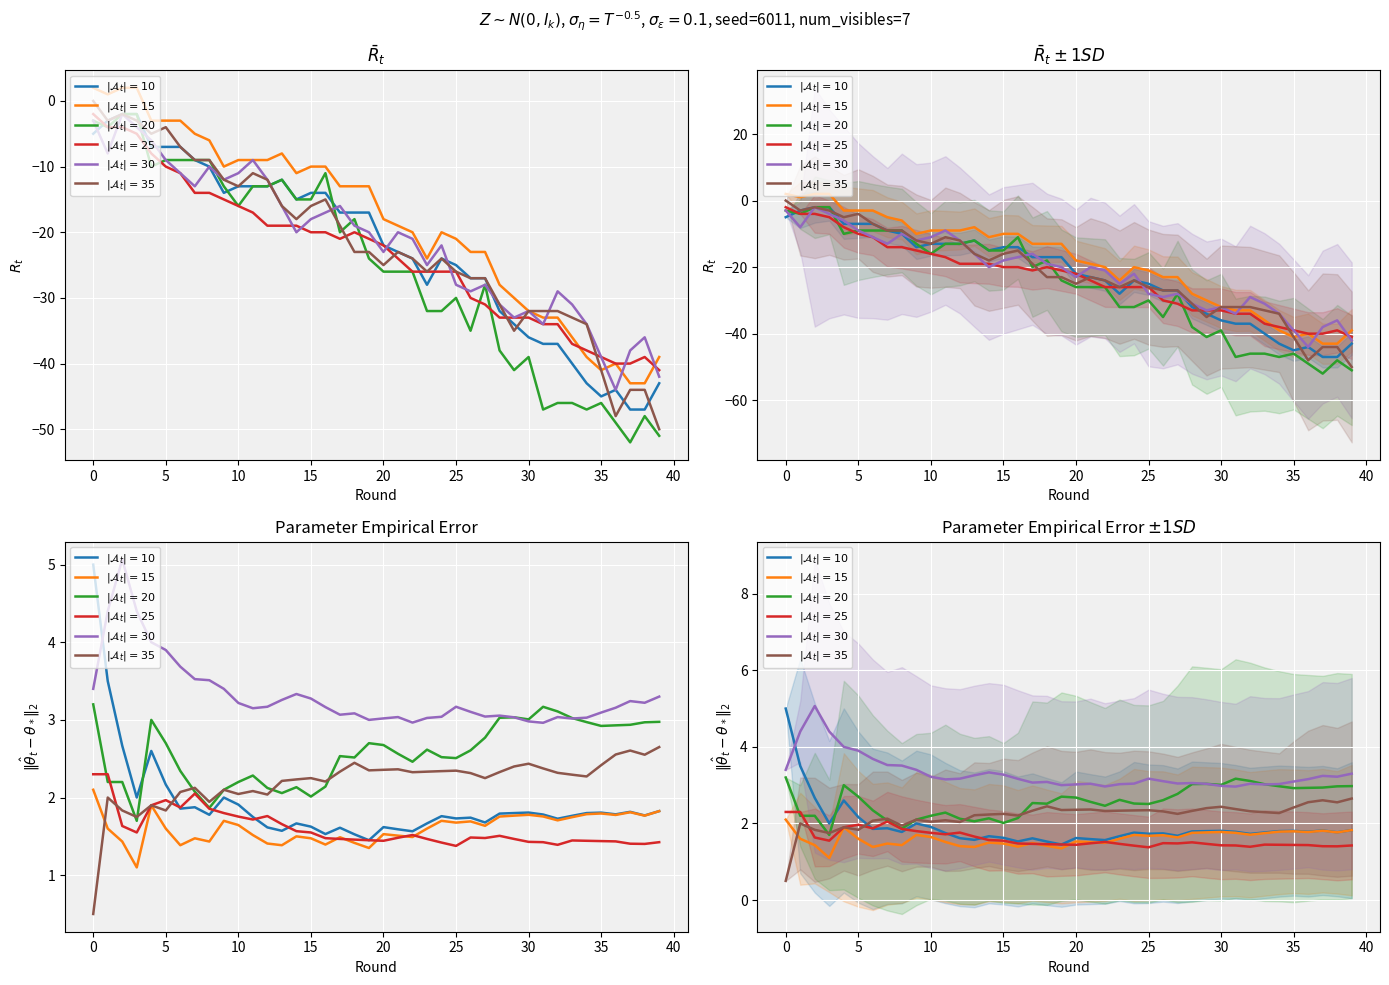

At how many categories does at least one series exceed 1?

40